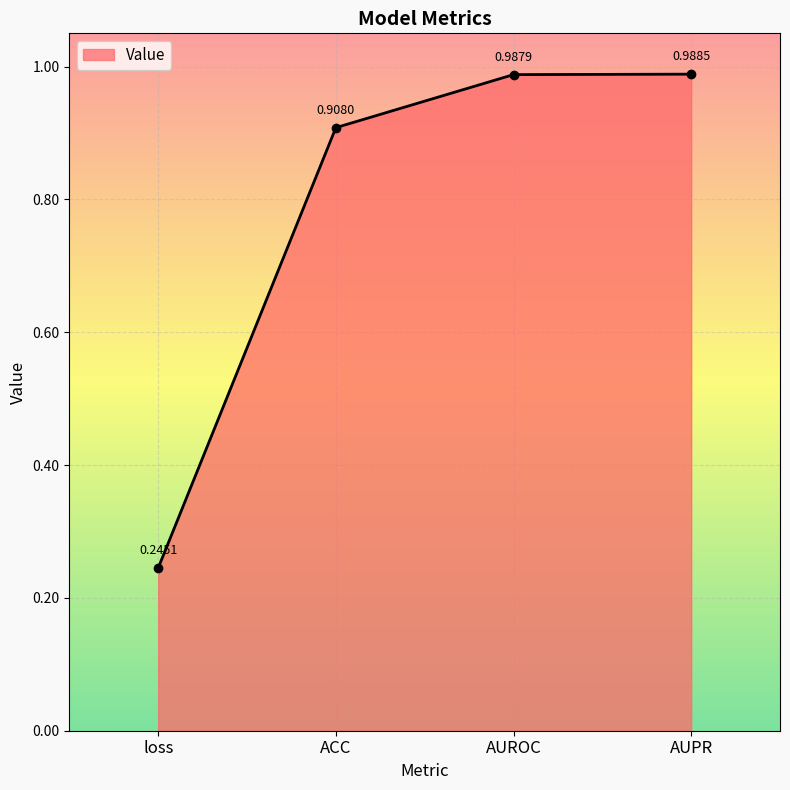

What is the average value?

0.8